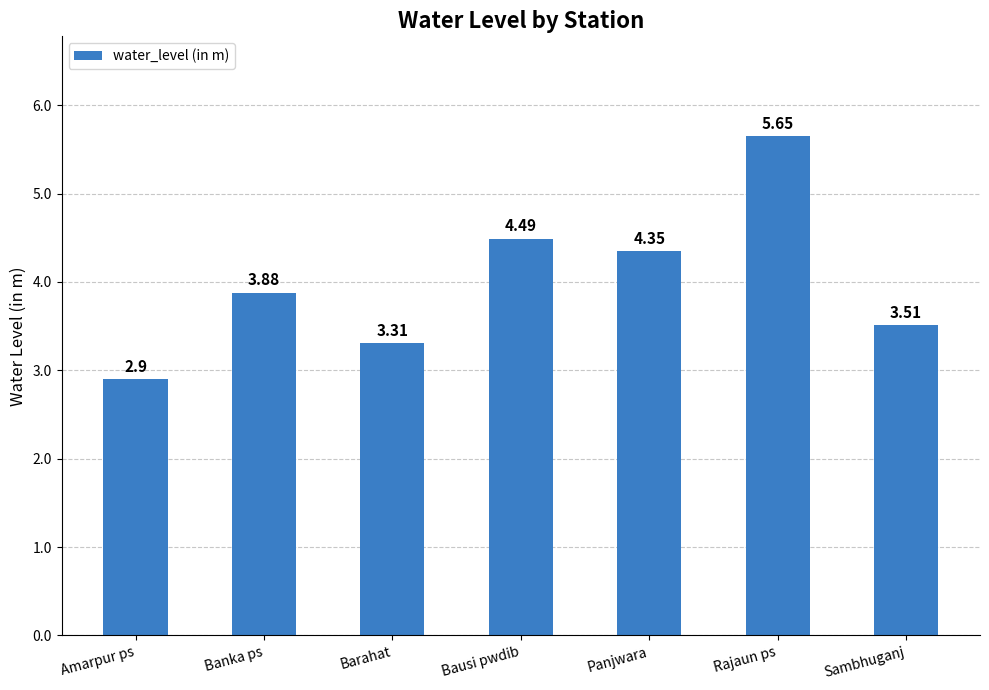

Where does the data first go above 3?

Banka ps